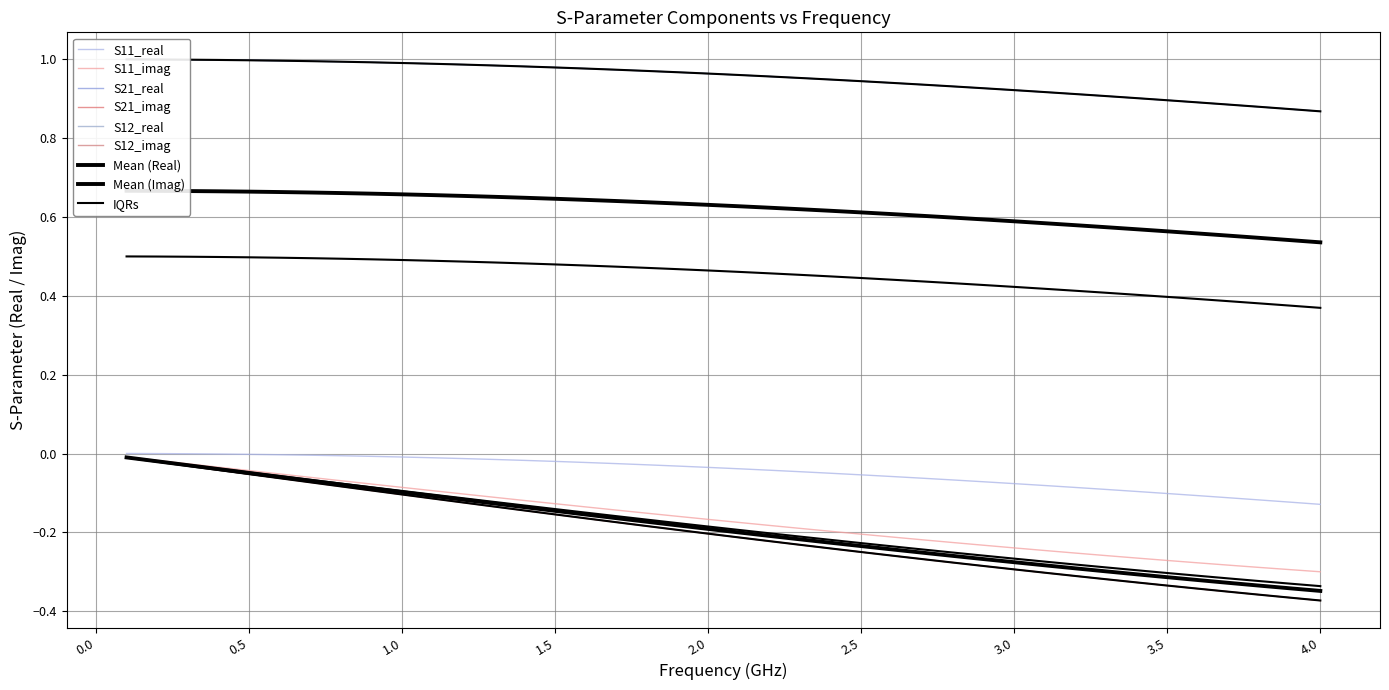

Does the chart have visible grid lines?

Yes